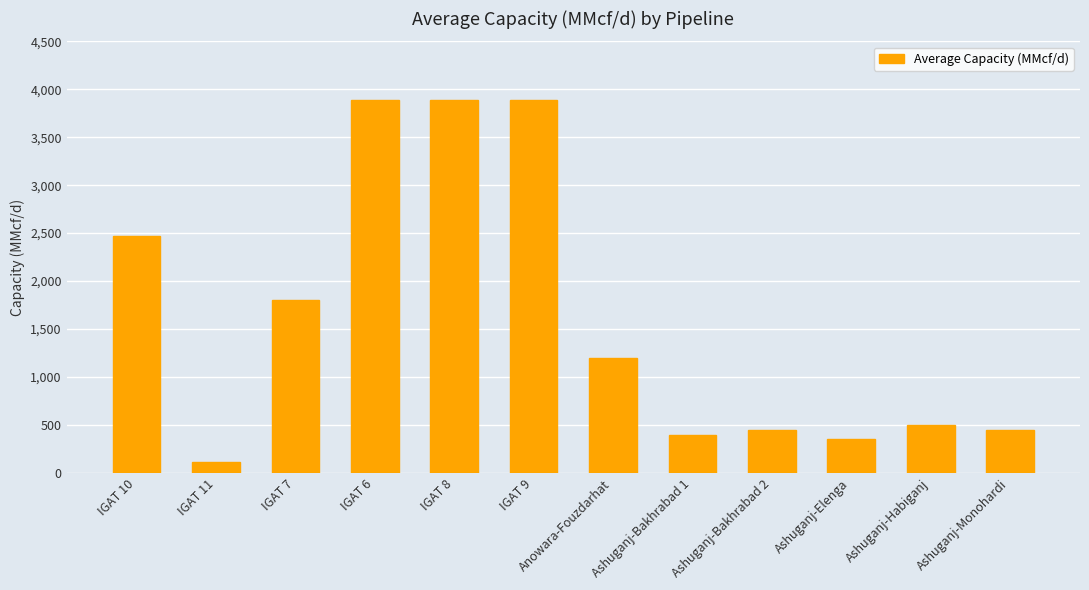

What is the average value?

1615.5